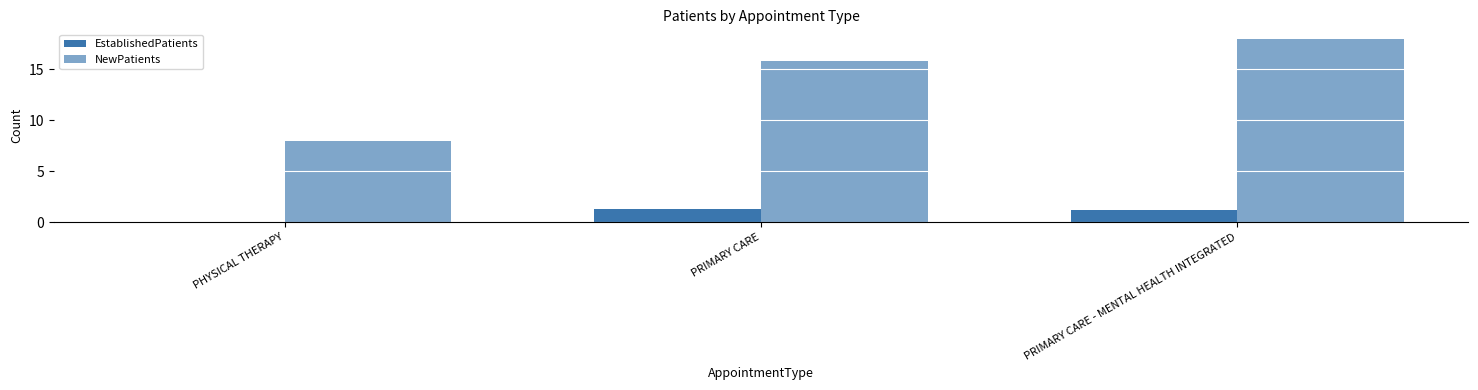

Count the number of categories in the chart.

3